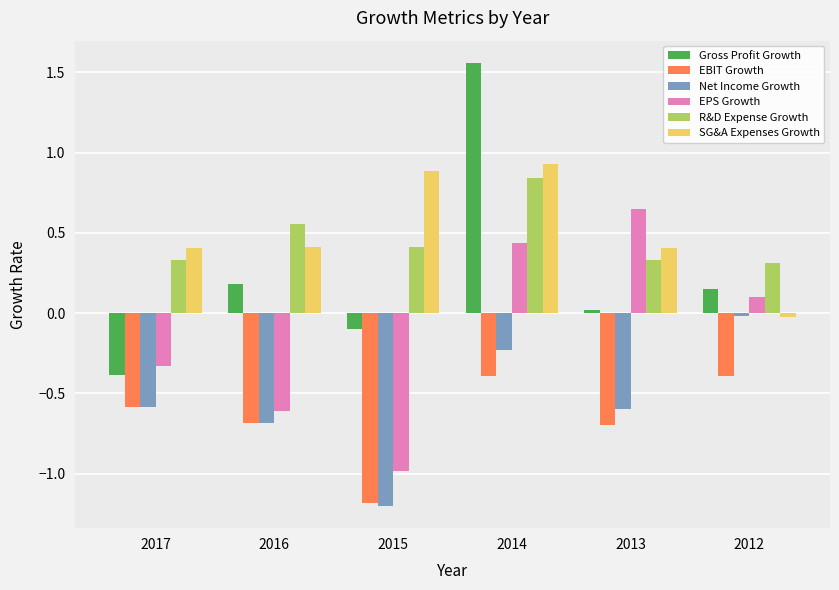

What value does the Net Income Growth series have at 2017?

-0.6